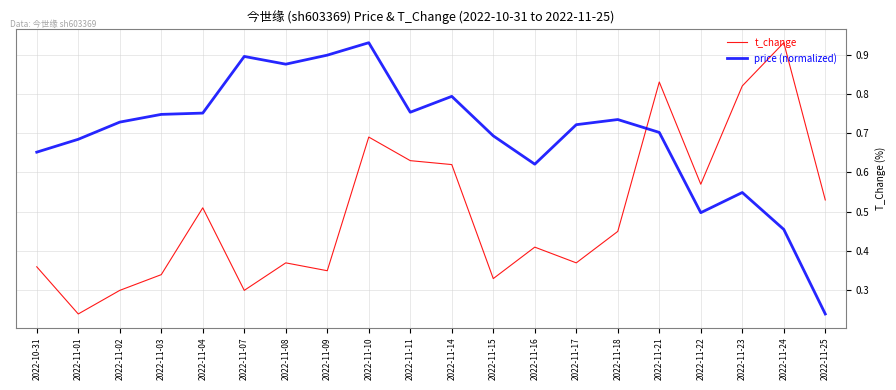

At which category does t_change reach its first local peak?

2022-11-04